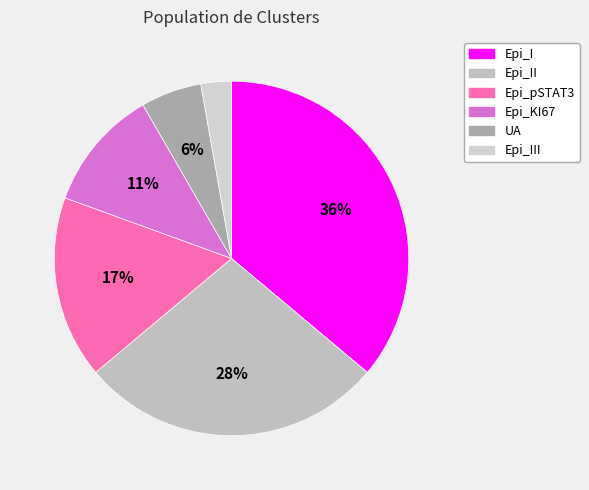

What is the largest slice in the pie chart?

Epi_I